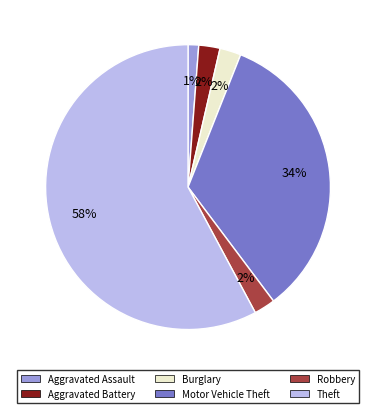

To the nearest percent, what portion does Motor Vehicle Theft represent?

34%